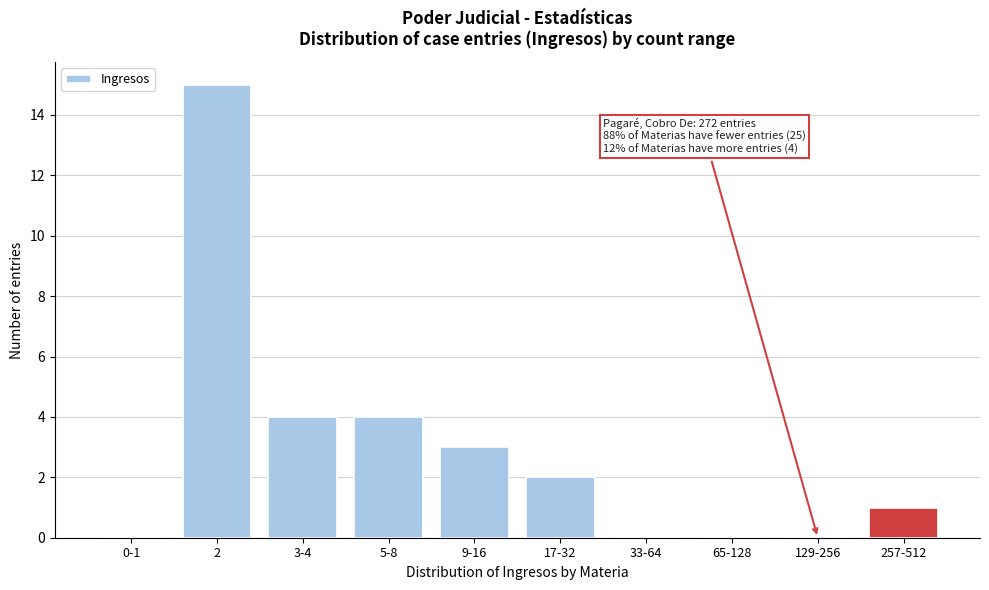

Reading left to right, extract all data points from this chart.

0-1=0	2=15	3-4=4	5-8=4	9-16=3	17-32=2	33-64=0	65-128=0	129-256=0	257-512=1